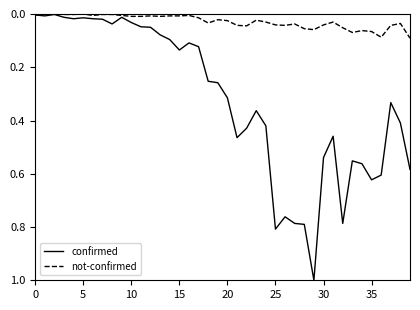

What is the maximum value shown in the chart?

1.0